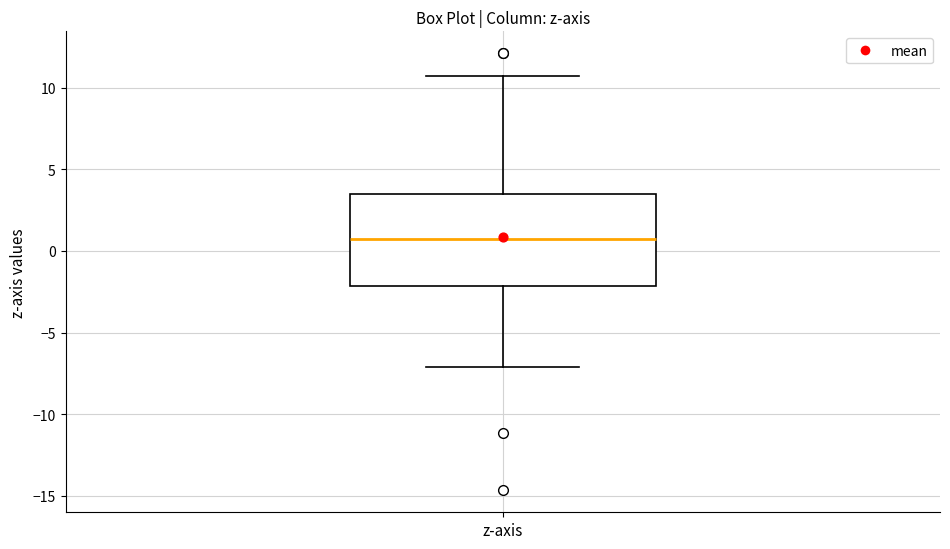

Where is the upper edge of the box for z-axis on the y-axis? The values are not printed on the chart, so give them approximately, as read against the axis.

3.5